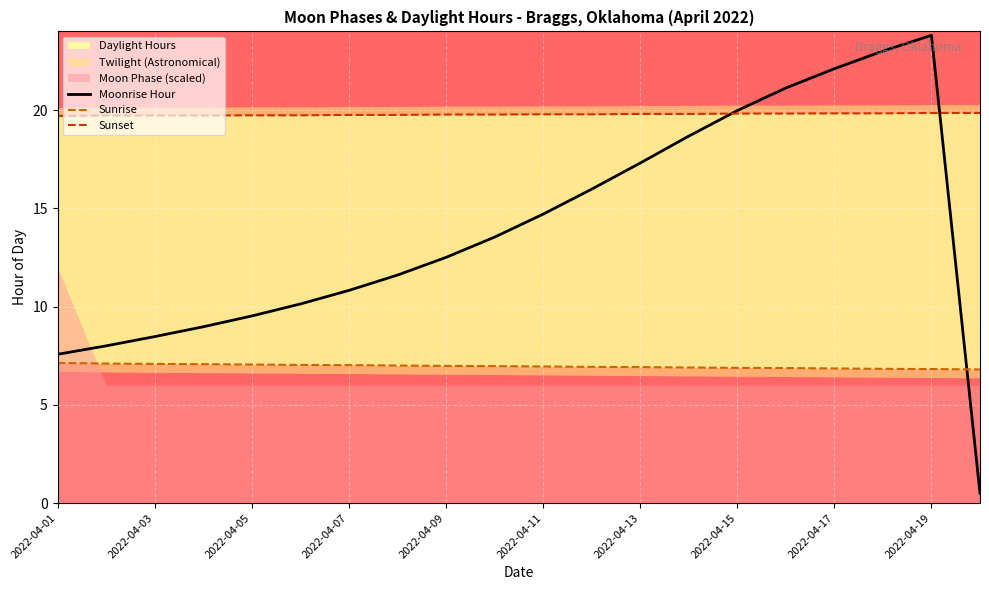

Is it true that Moonrise Hour equals 11.4 at 15?

False